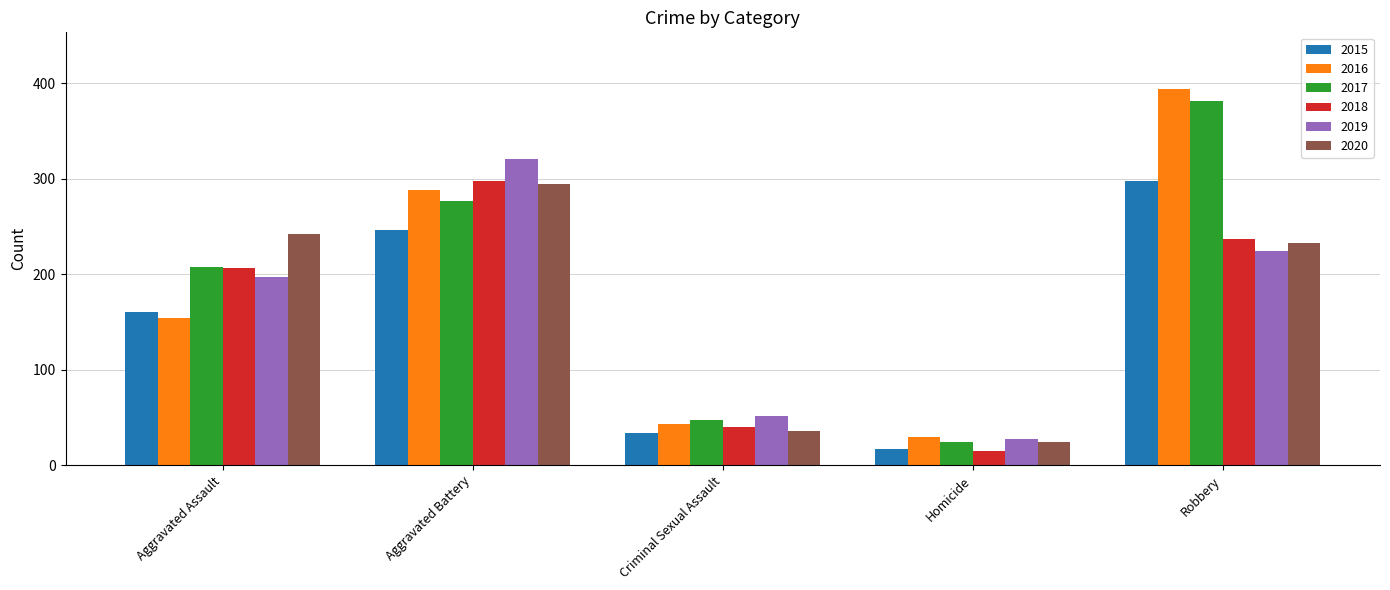

At which category is the sum across all series the highest?

Robbery